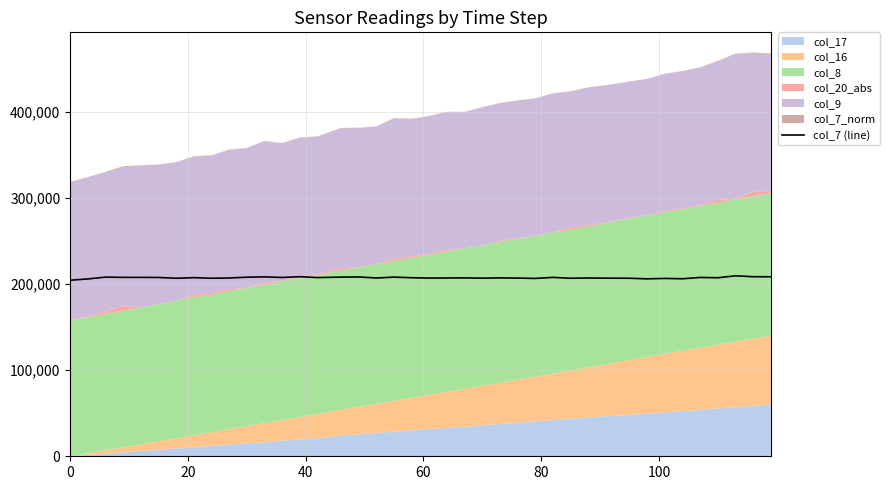

What is the value of the 13th point from the left?

207700